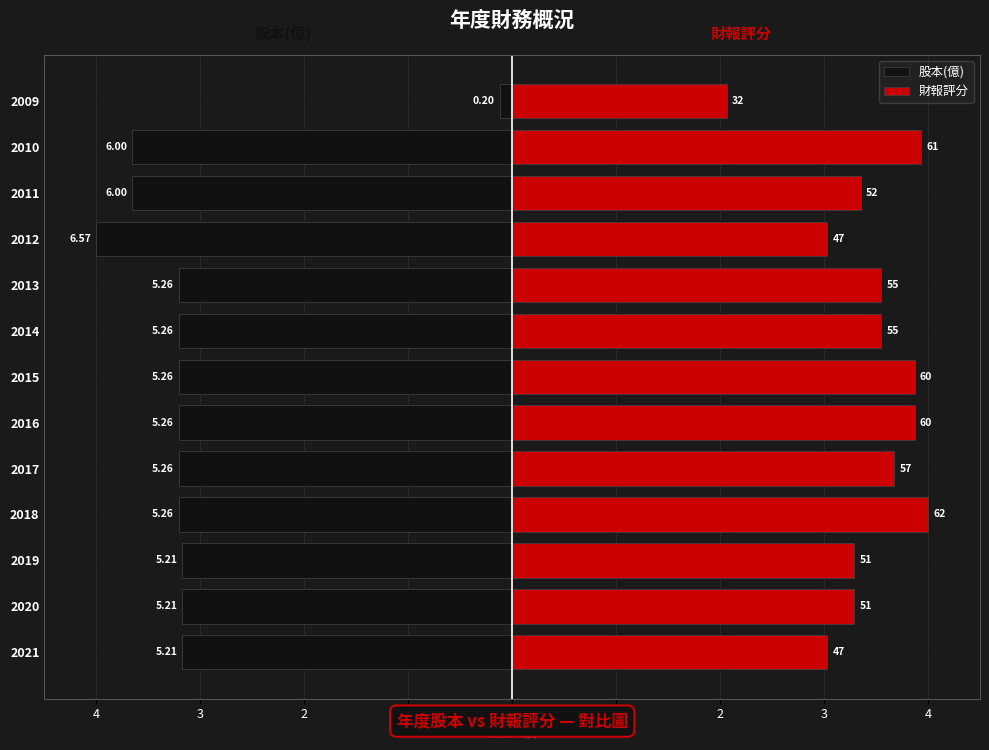

Is it true that 股本(億) equals -4.3 at 2019?

False